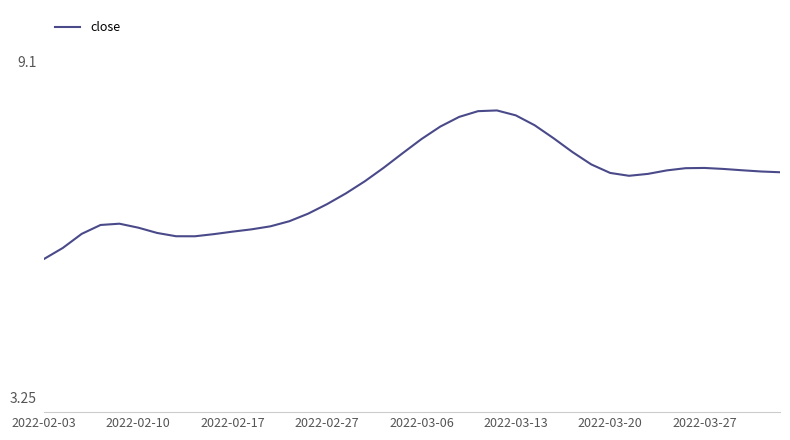

Does the chart display data point markers on the line(s)?

No